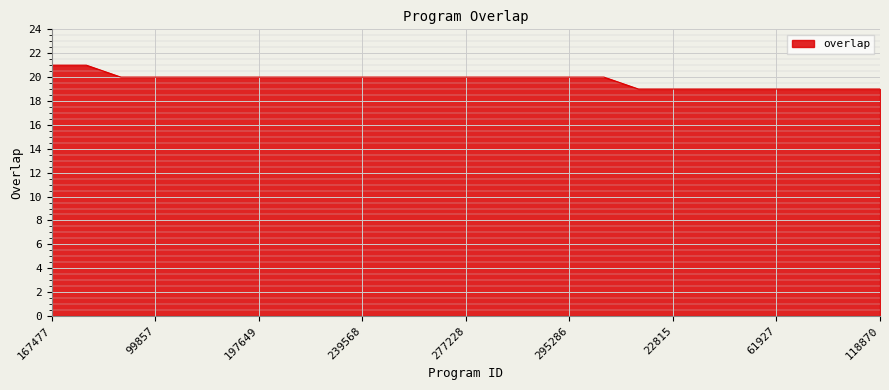

What is the smallest value displayed?

19